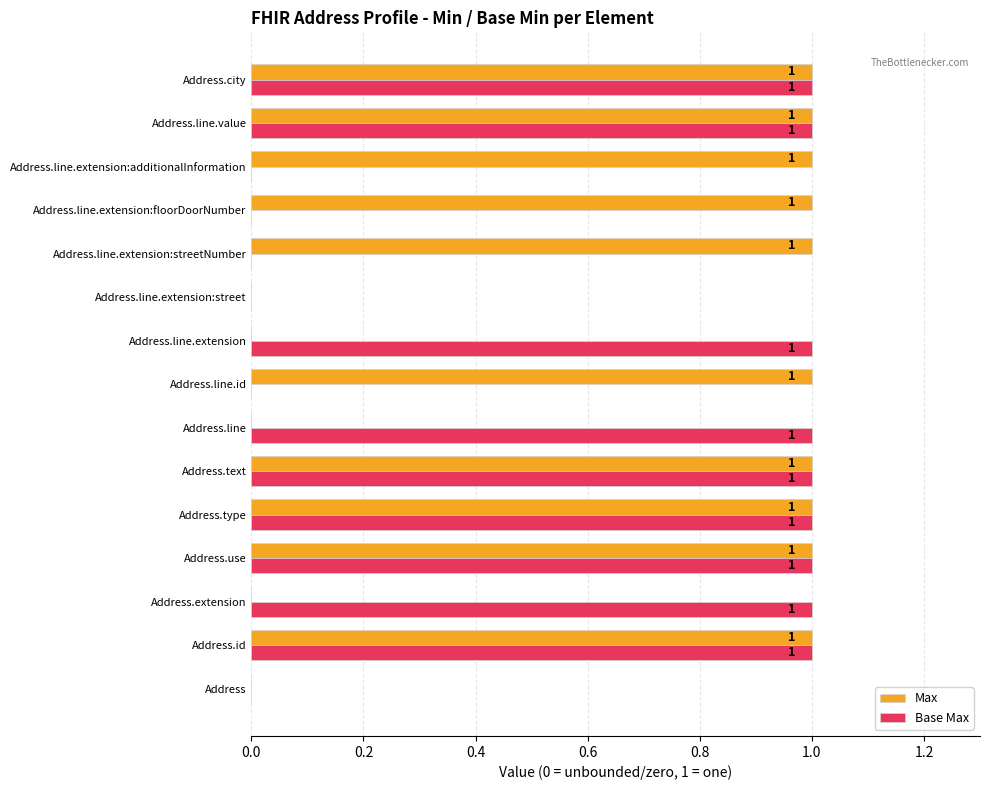

True or false: Base Max has a value of 0 at Address.

True